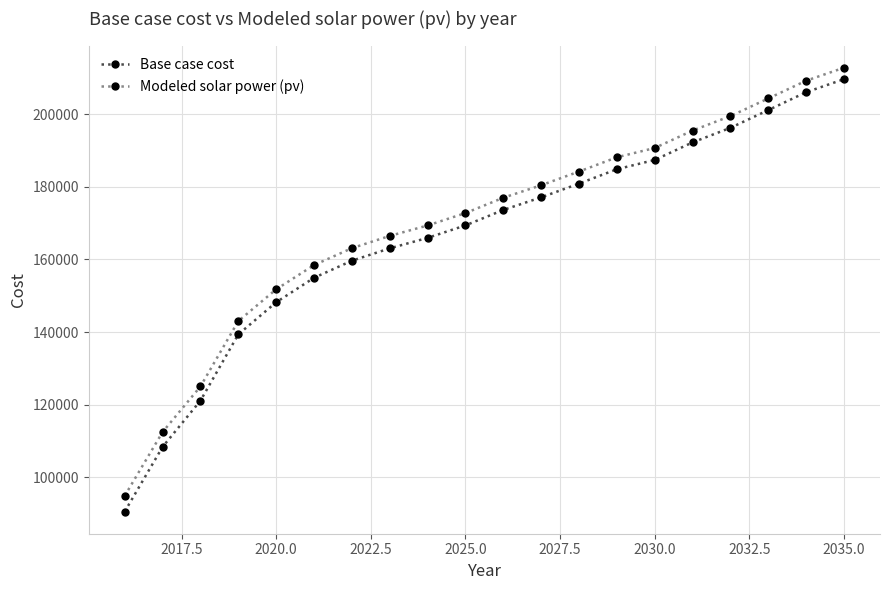

Which series has the widest spread of values?

Base case cost